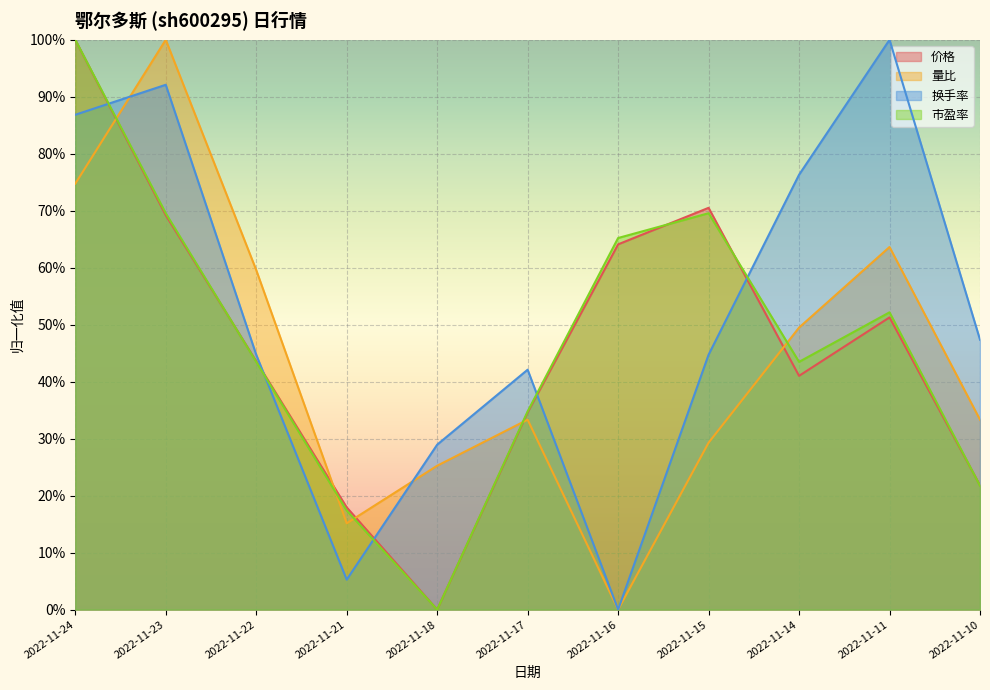

Which has a higher value, 2022-11-23 or 2022-11-17?

2022-11-23